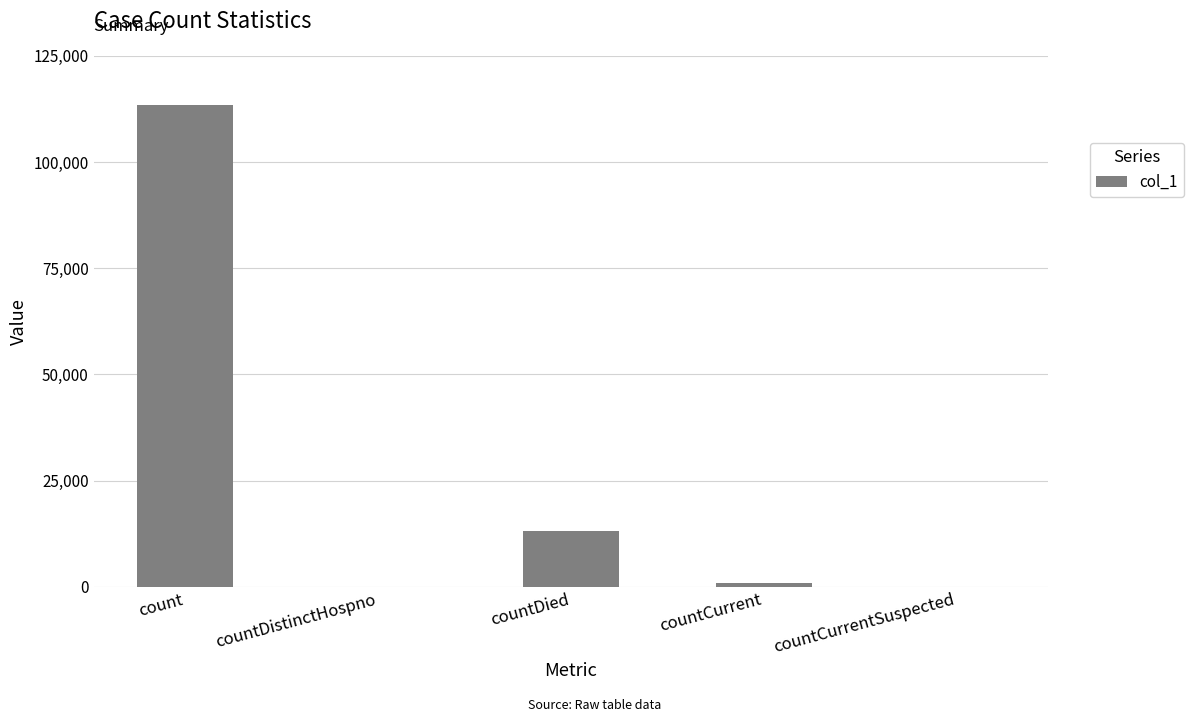

Which label corresponds to the largest value in the chart?

count